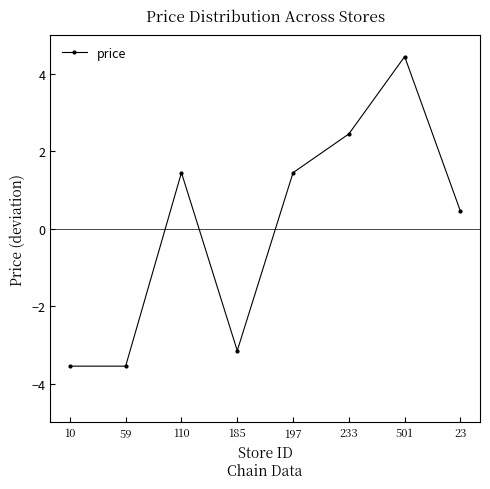

How many lines are shown in the chart?

1